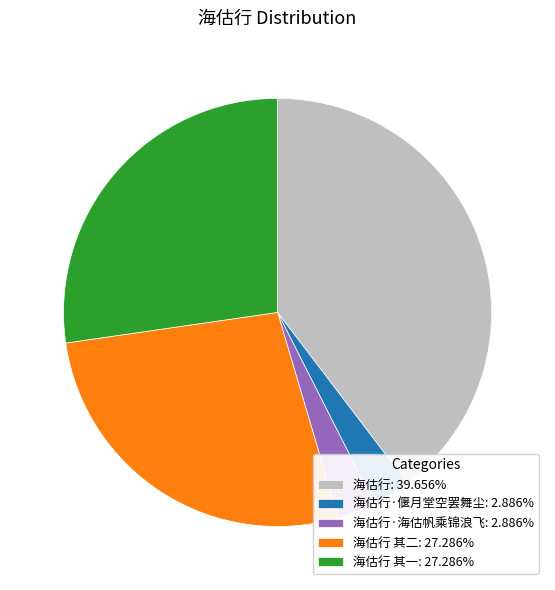

What is the ratio of the value at 海估行 其一: 27.286% to the value at 海估行: 39.656%?

0.7